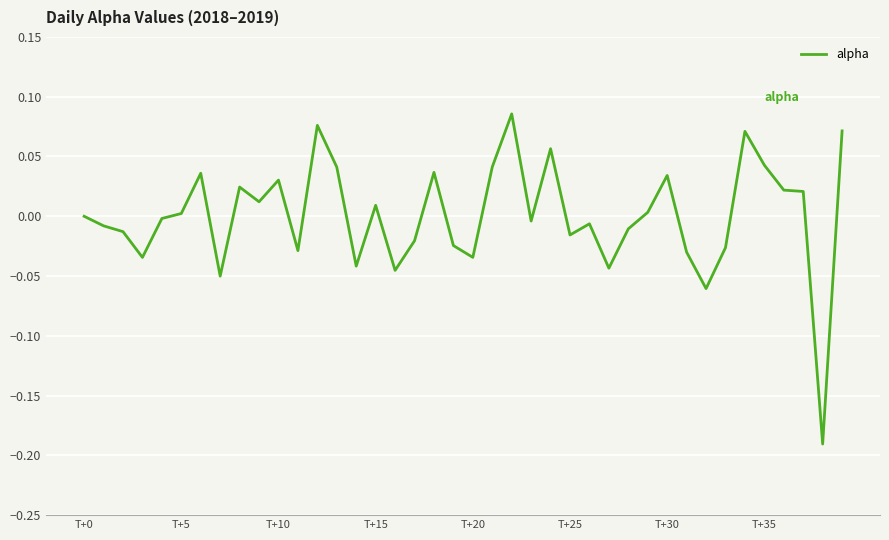

What is the difference between the maximum and minimum values?

0.3